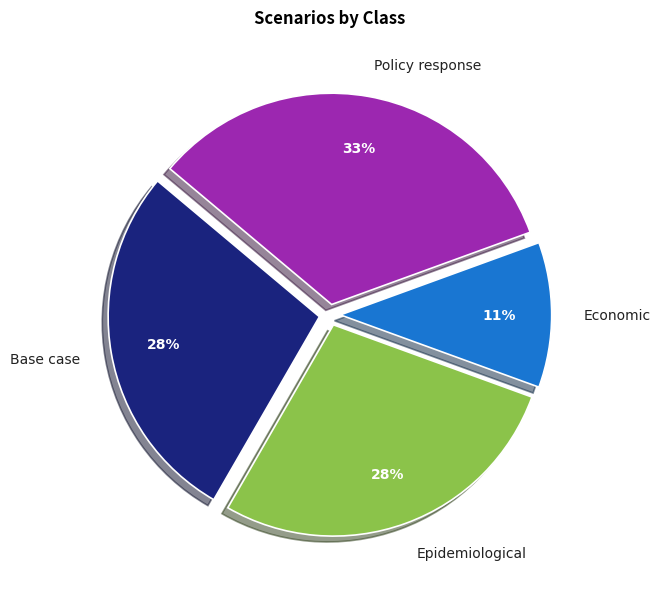

What percentage is the Base case slice, to the nearest percent?

28%